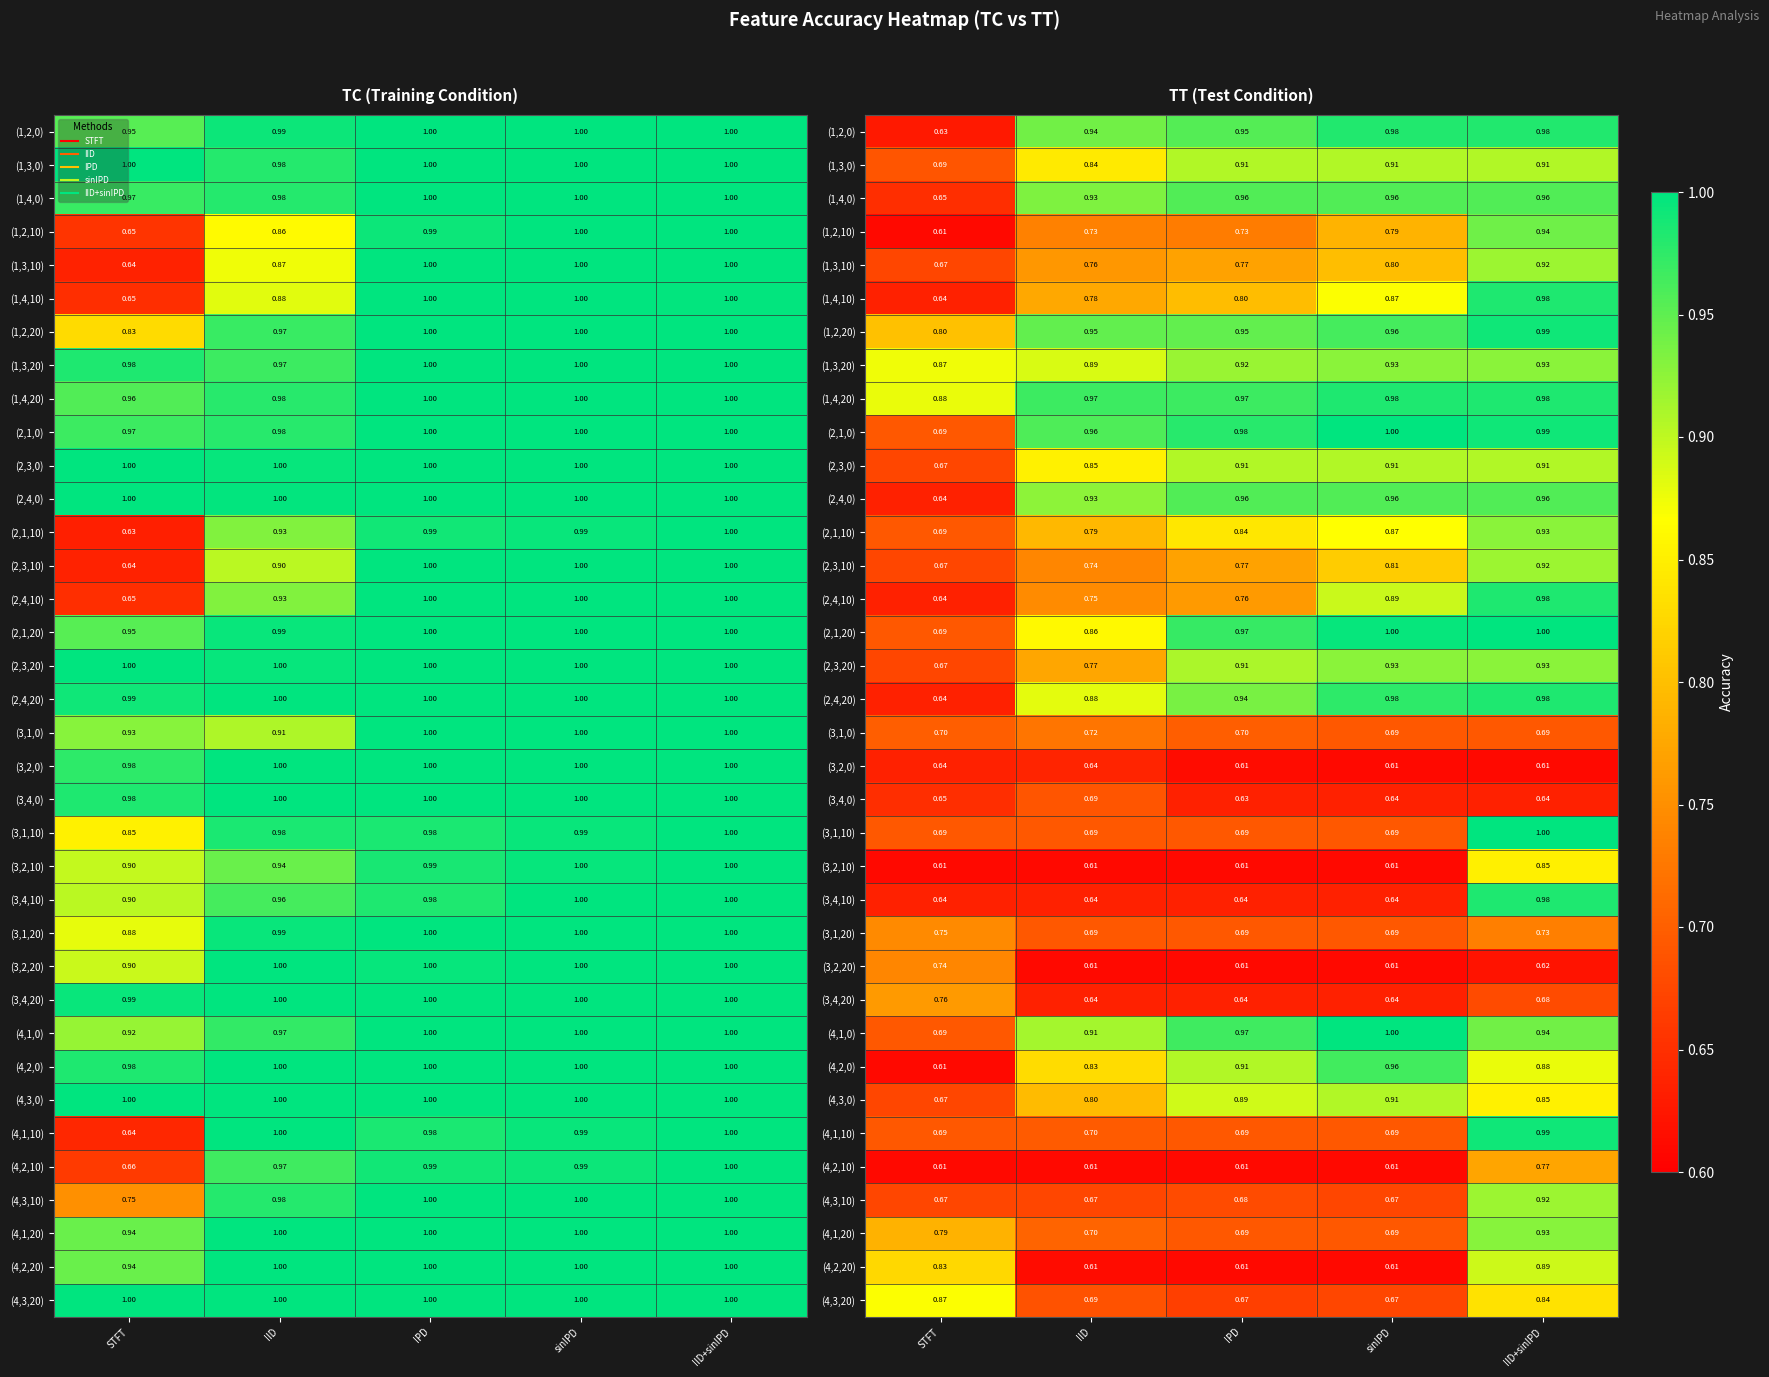

At how many categories does at least one series exceed 0?

5